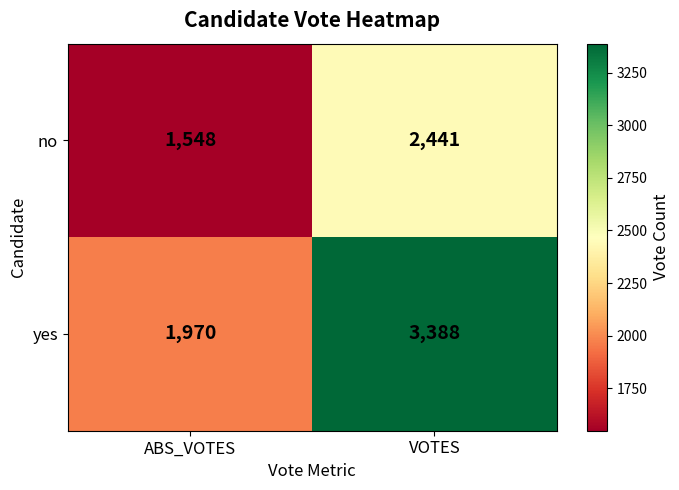

What is the difference between the highest and lowest values at ABS_VOTES?

422